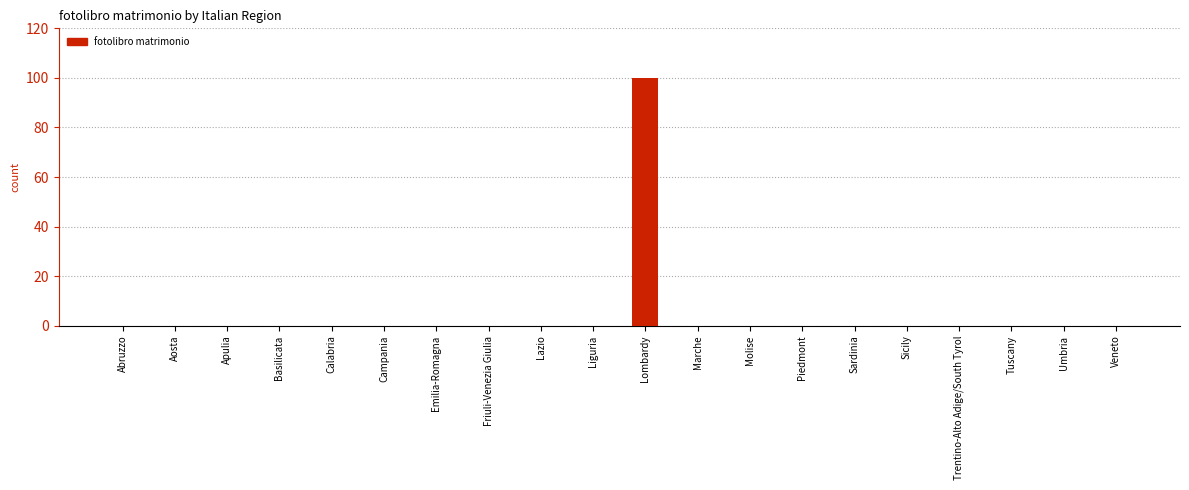

True or false: the data shows 0 at Marche.

True